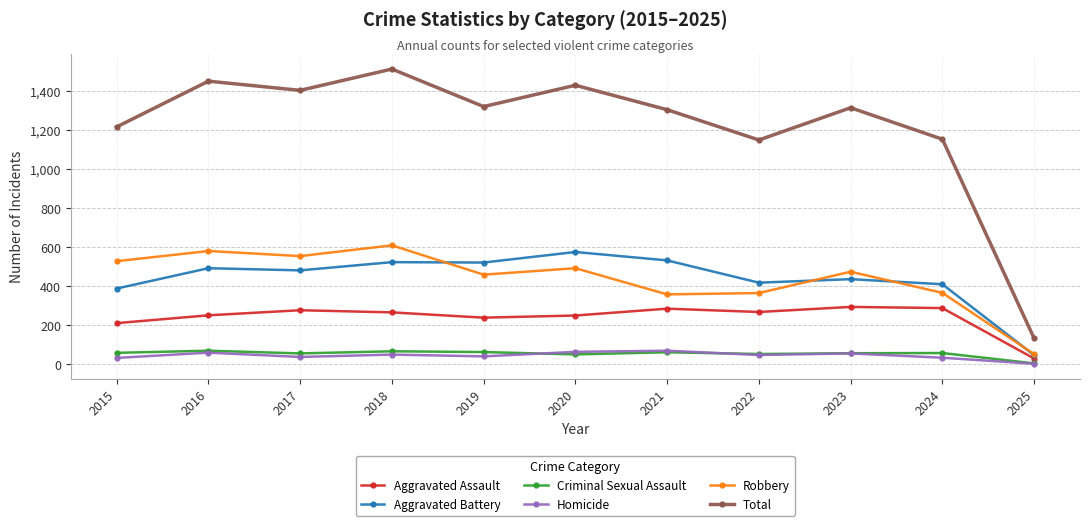

In Aggravated Battery, how many points are lower than both neighbors (excluding endpoints)?

3